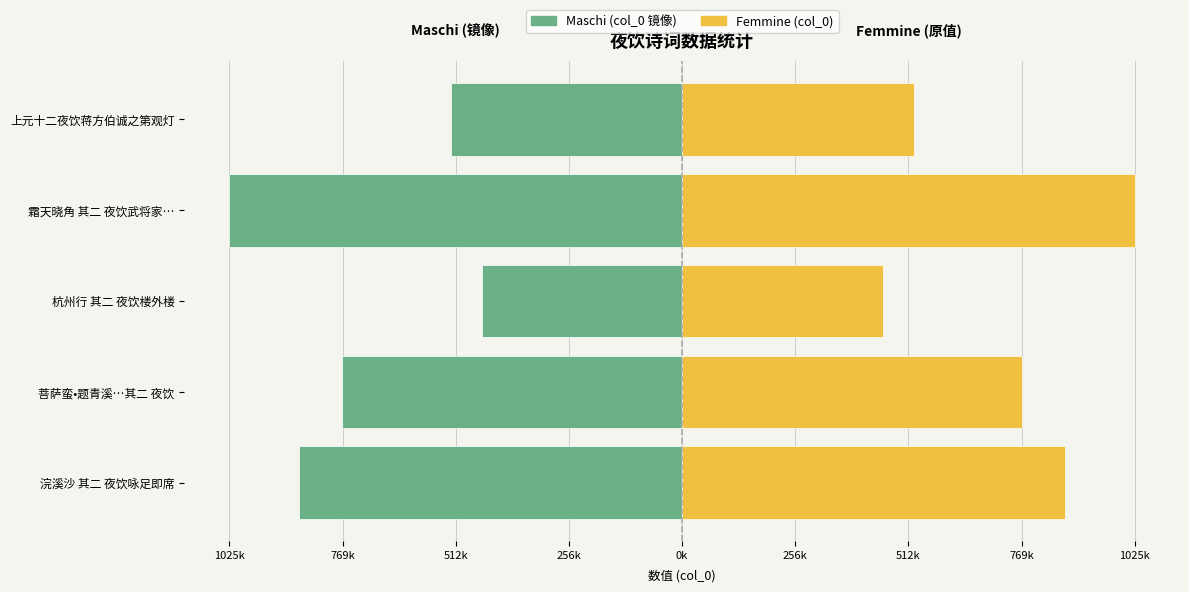

What is the average value of the Maschi (col_0 mirrored) series?

-728511